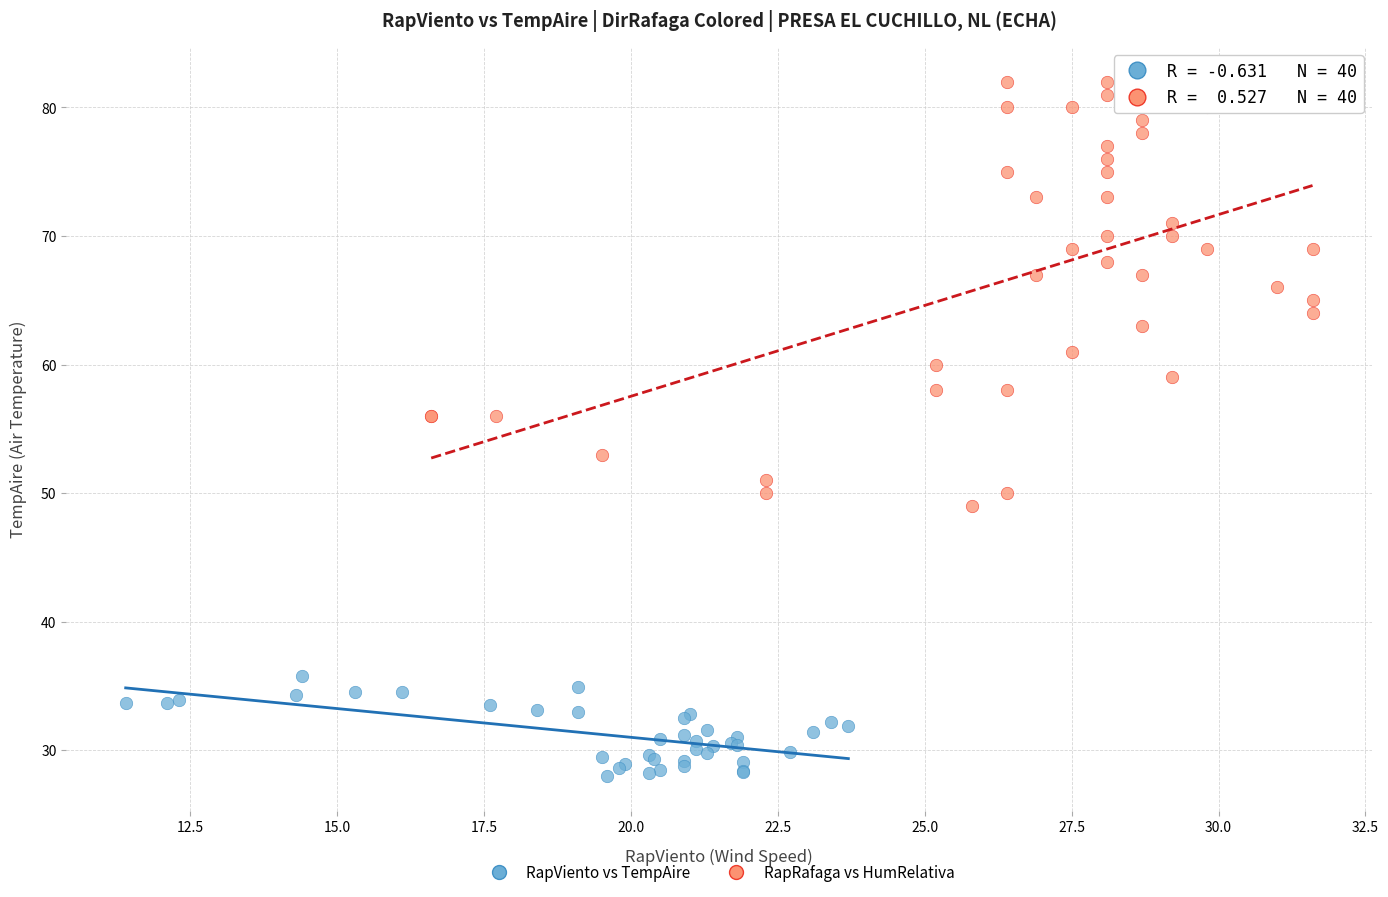

Which series reaches the maximum Y coordinate?

RapRafaga vs HumRelativa